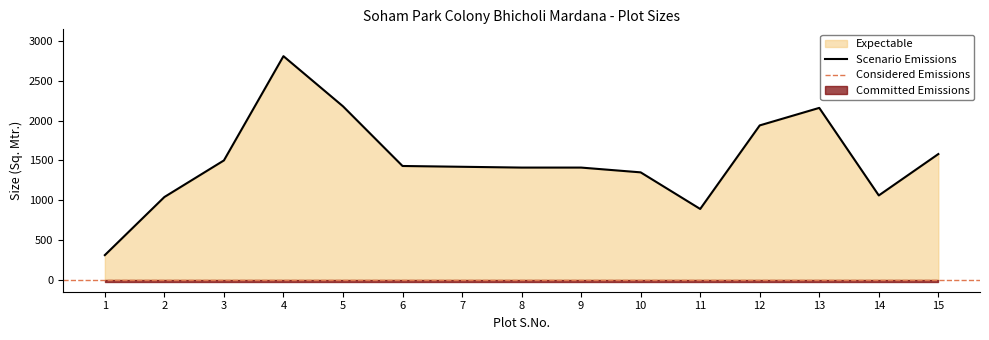

Reading right to left, list all the values displayed in this chart.

15=1580	14=1060	13=2160	12=1940	11=890	10=1350	9=1410	8=1410	7=1420	6=1430	5=2180	4=2810	3=1500	2=1040	1=310